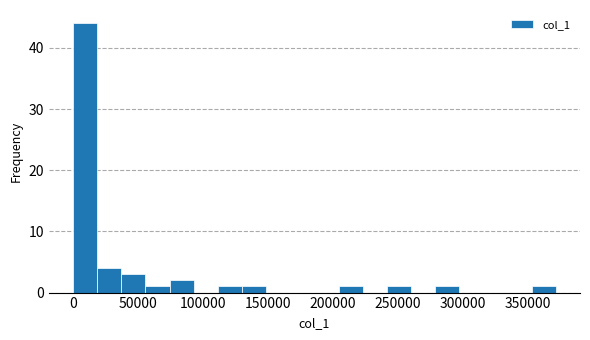

Around what value on the x-axis is the tallest bar? Give the approximate position of its centre, as read against the axis.

10000